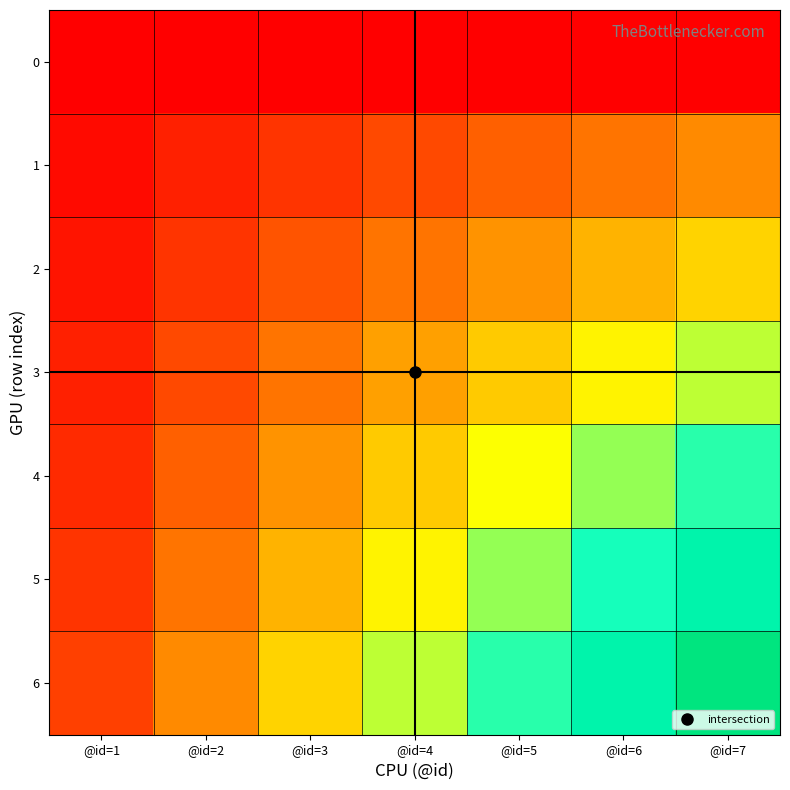

At @id=3, list the series in order from smallest to largest.

0, 1, 2, 3, 4, 5, 6